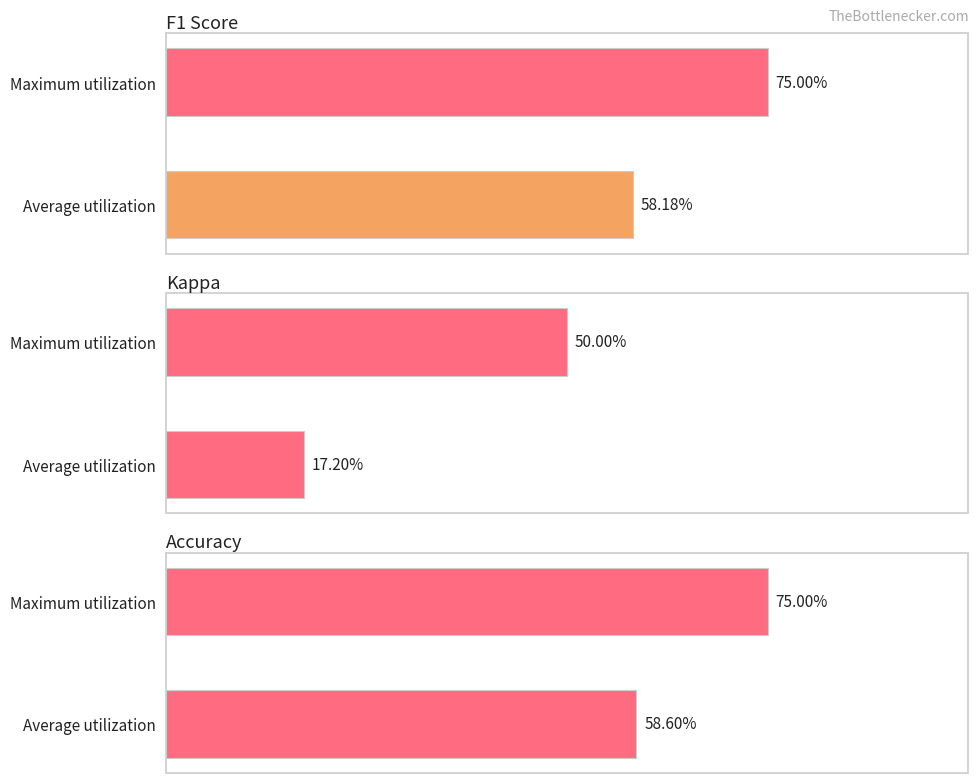

Is the value of F1 Score at Average utilization greater than the value of Accuracy at Average utilization?

No